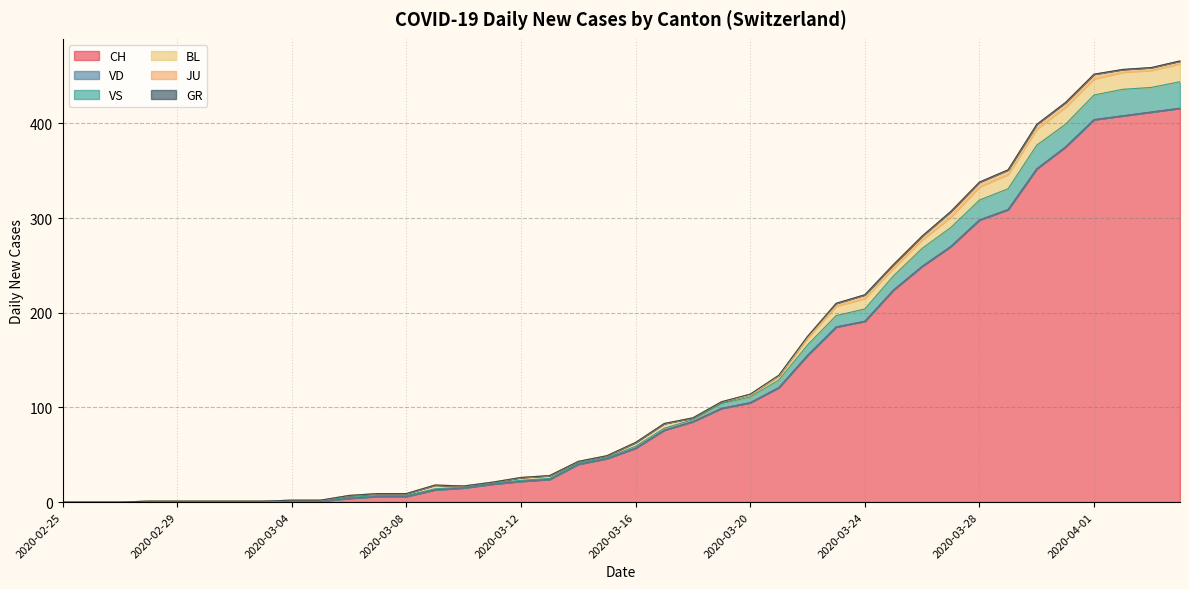

Does the chart have visible grid lines?

Yes